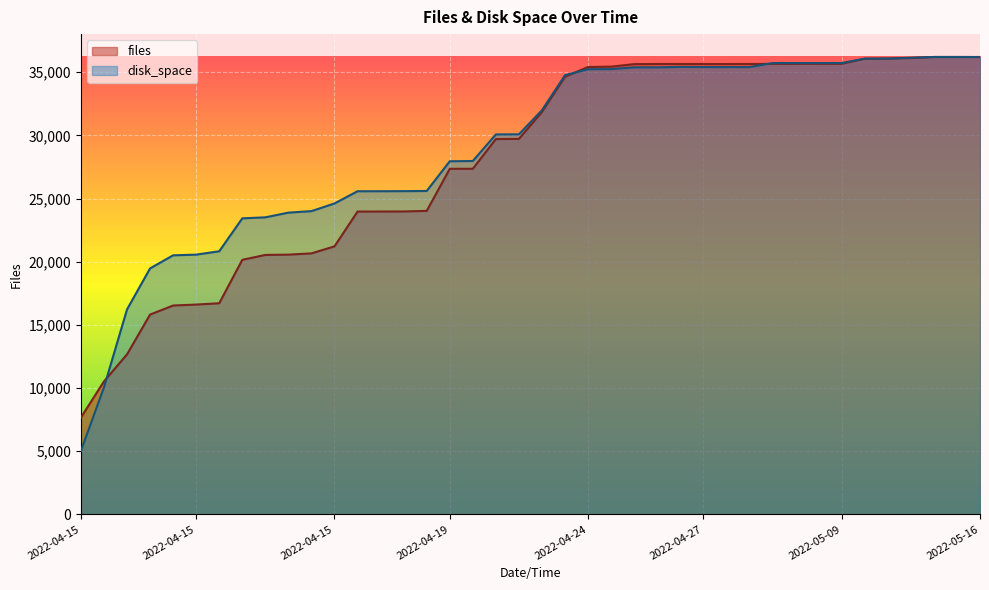

What is the difference between the maximum and minimum values in the files series?

28550.0